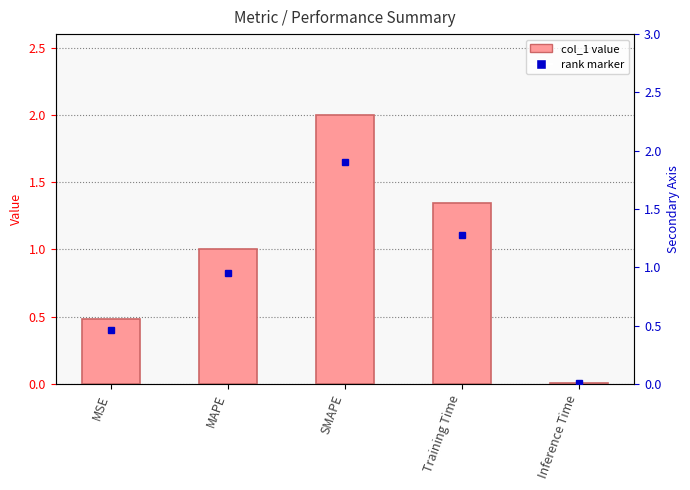

What is the sum of the values at MSE and Training Time?

1.8